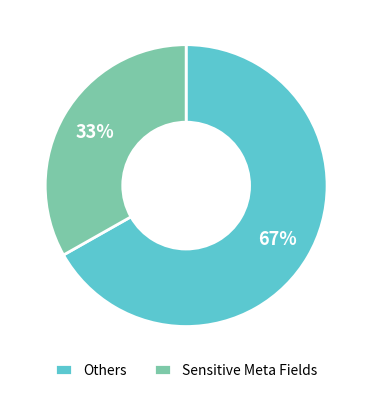

Is there any slice that represents more than half of the pie?

Yes